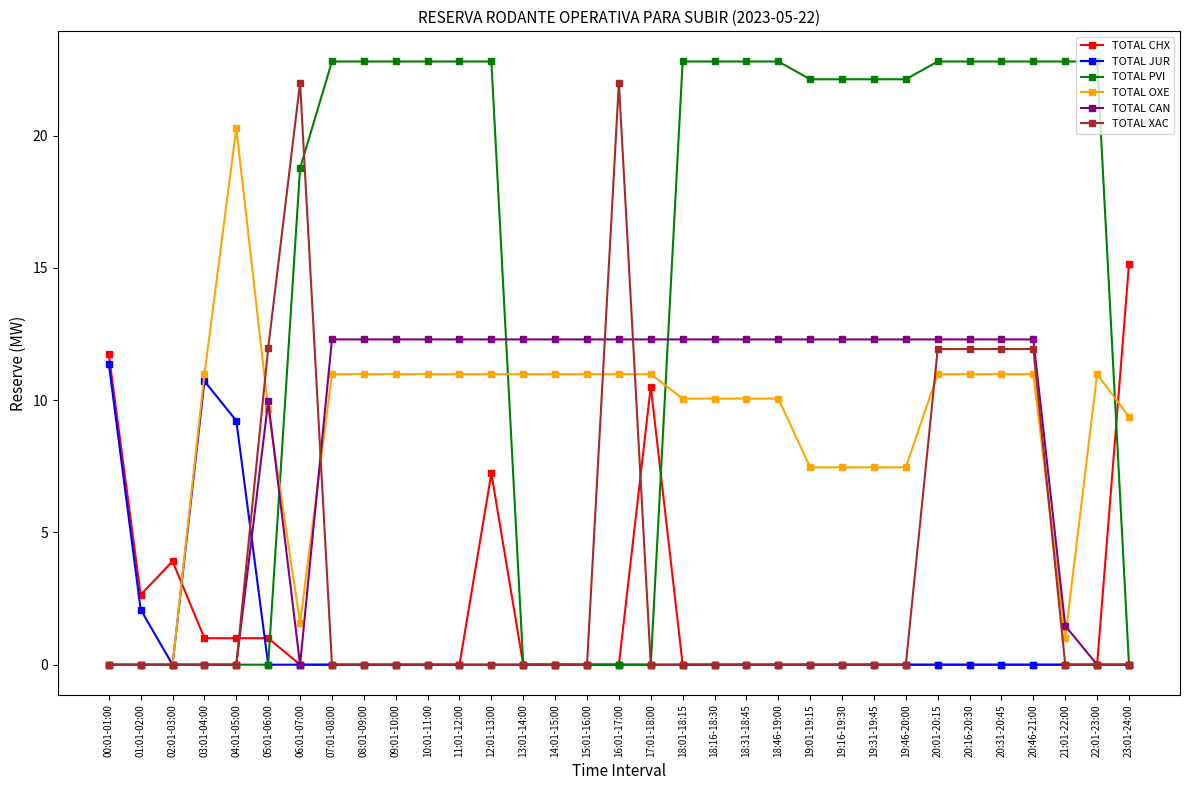

What is the greatest value displayed?

22.8